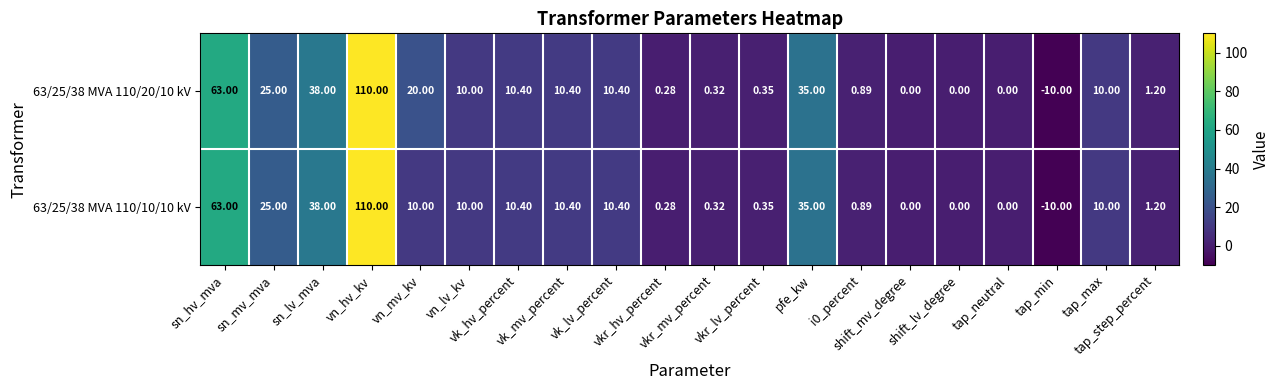

How many values in the 63/25/38 MVA 110/10/10 kV series are below 10?

9